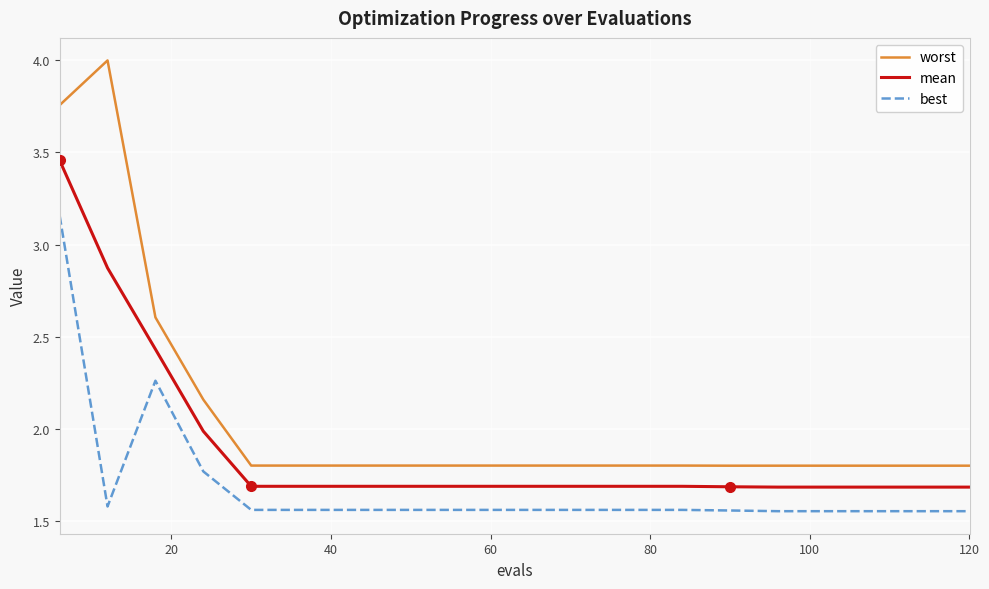

What is the maximum value shown in the chart?

4.0